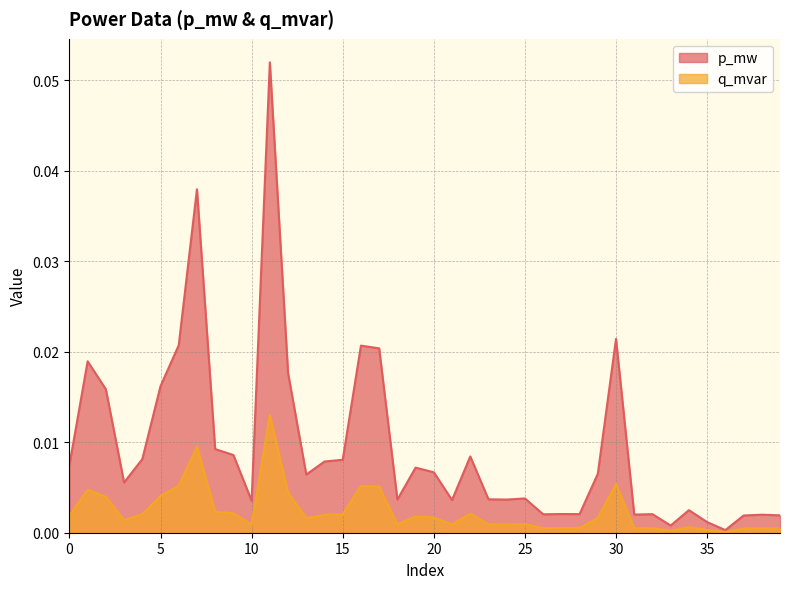

True or false: q_mvar and p_mw intersect in this chart.

False